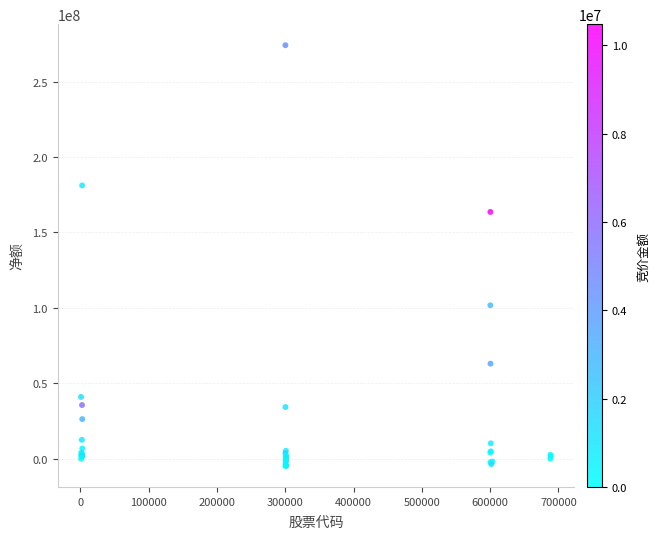

What Y value in the scatter plot is closest to 134687546?

163587448